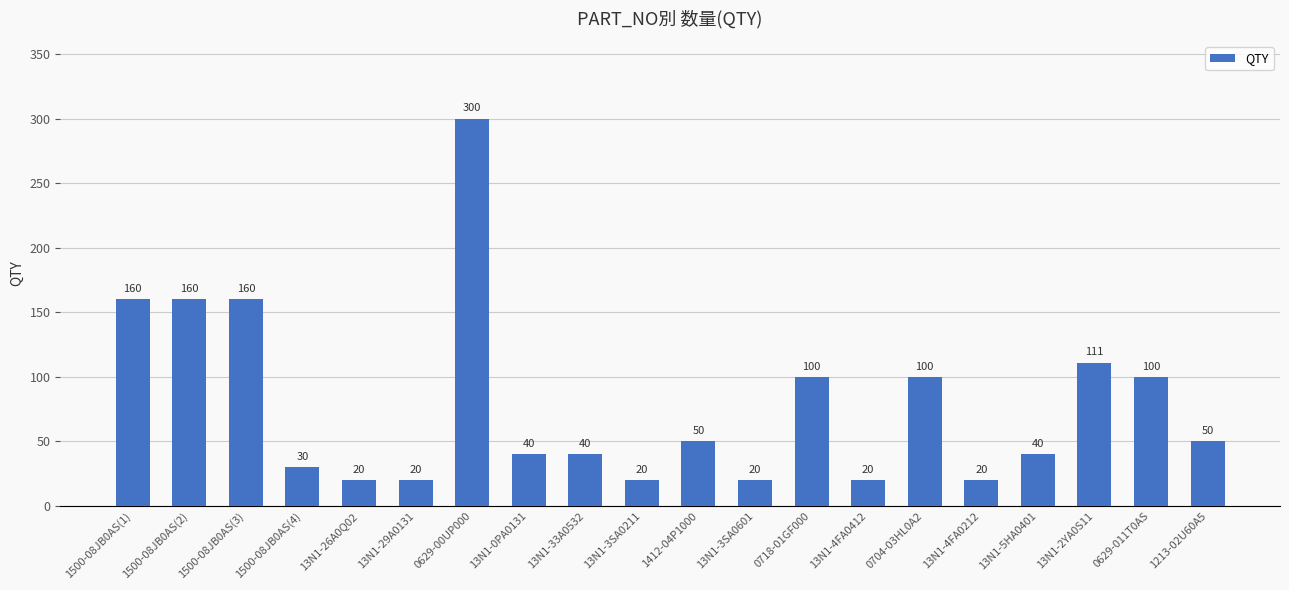

What is the difference between the maximum and second lowest values?

280